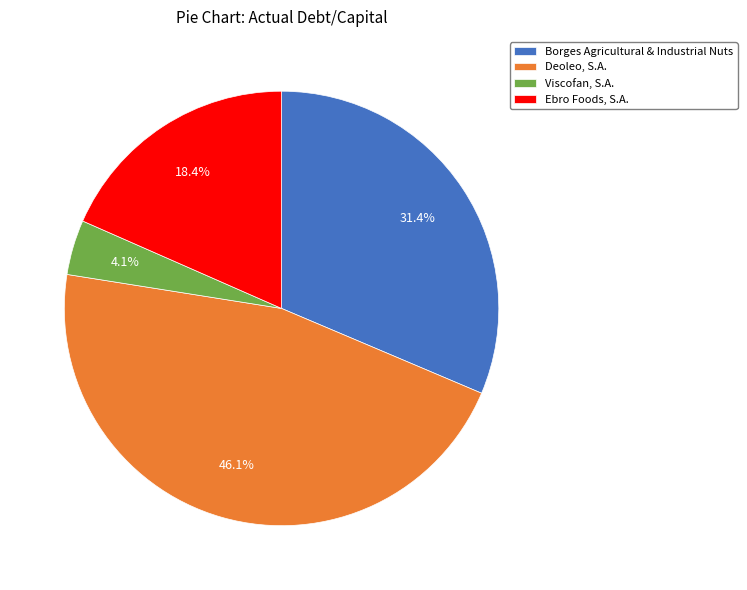

To the nearest percent, what portion does Borges Agricultural & Industrial Nuts represent?

31%